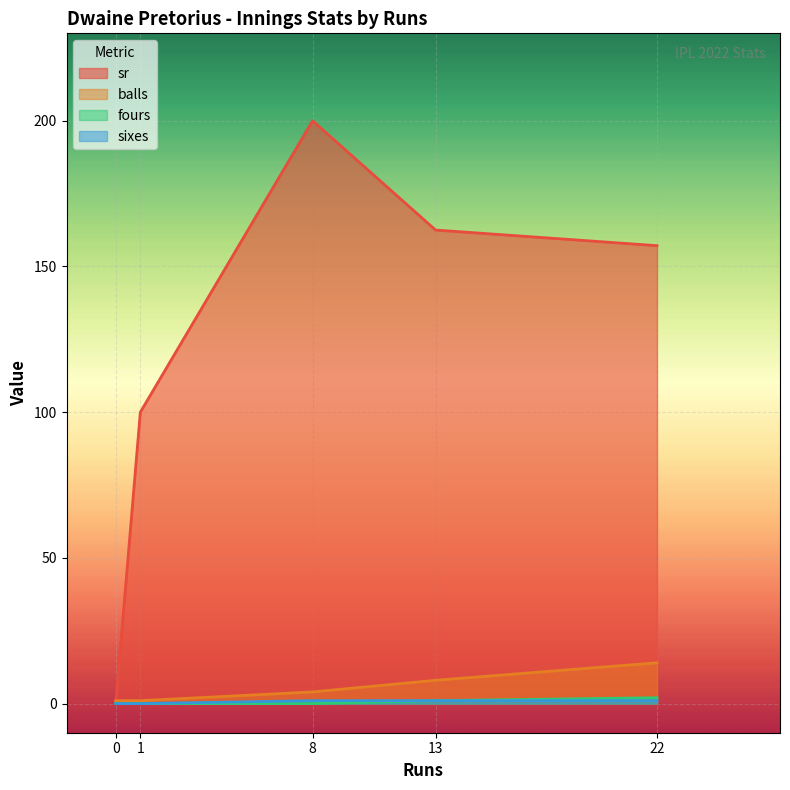

At how many categories does at least one series exceed 121?

3